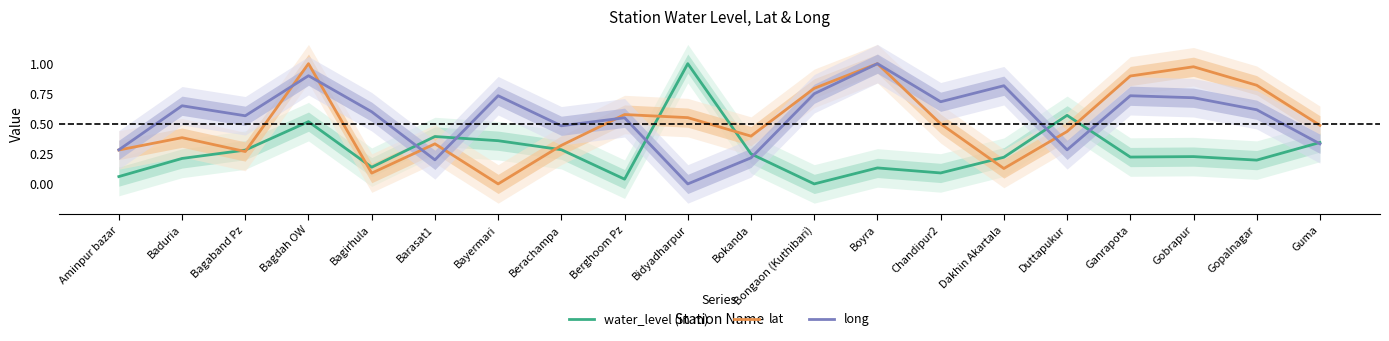

What is the greatest value displayed?

1.0